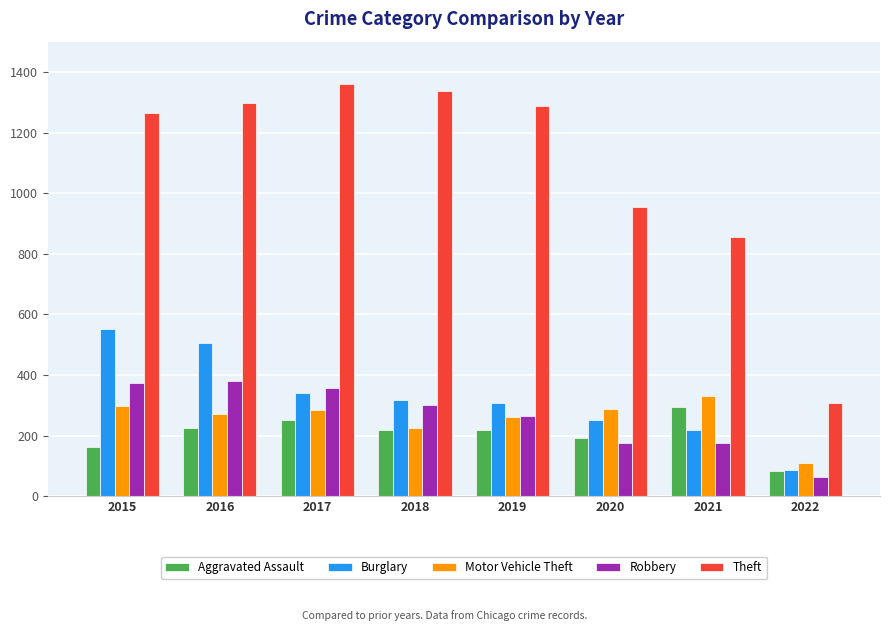

What value does the Robbery series have at 2022?

64